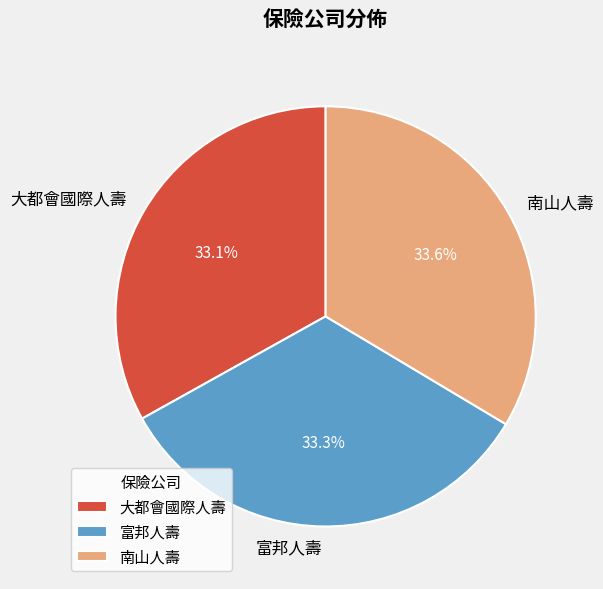

Is there any slice that represents more than half of the pie?

No